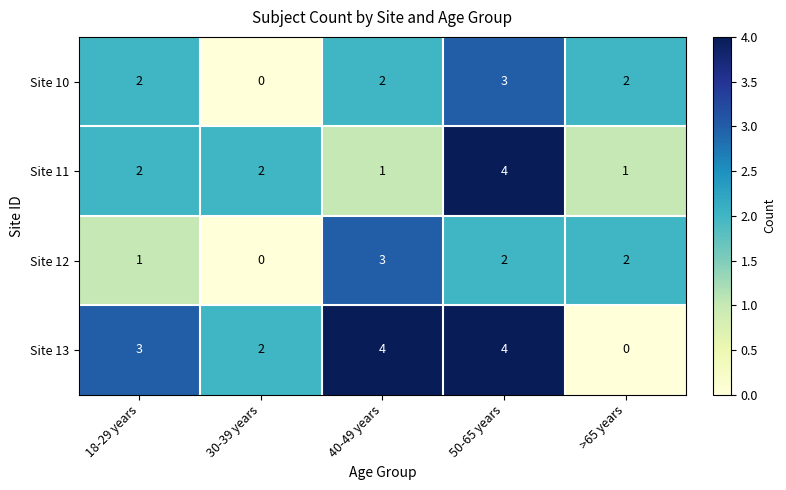

How many series are shown in this chart?

4